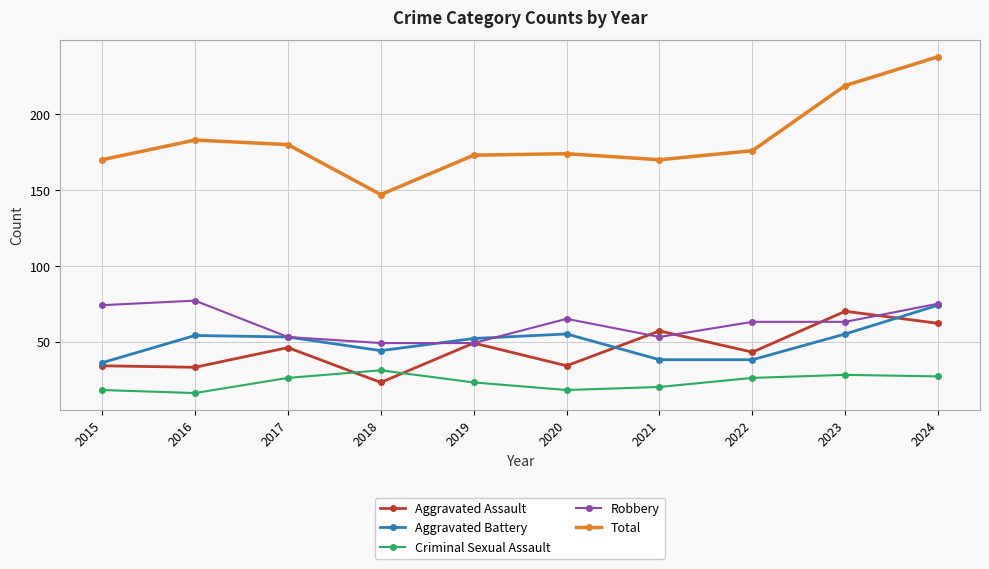

True or false: Aggravated Assault and Total intersect in this chart.

False